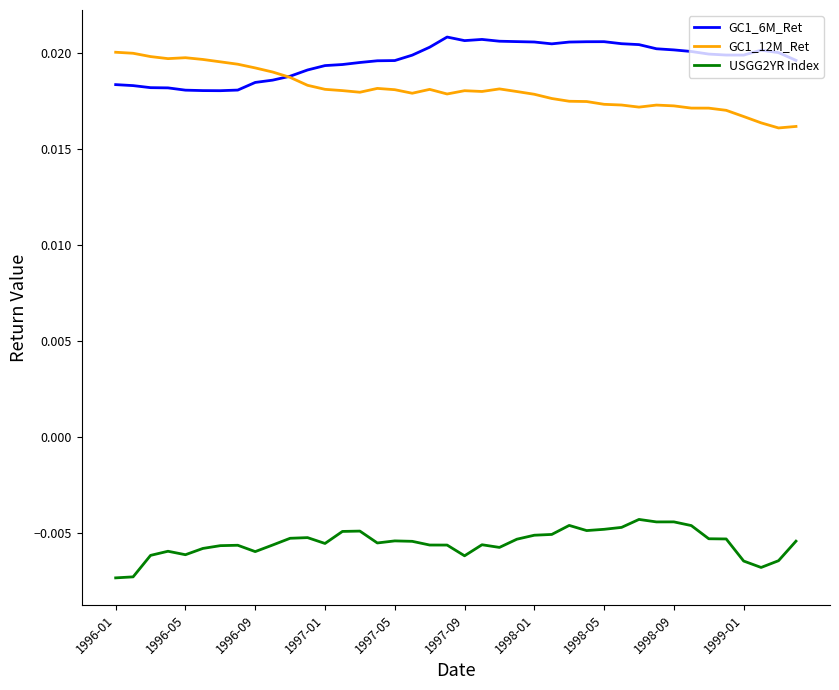

Which series has the largest total across all categories?

GC1_6M_Ret